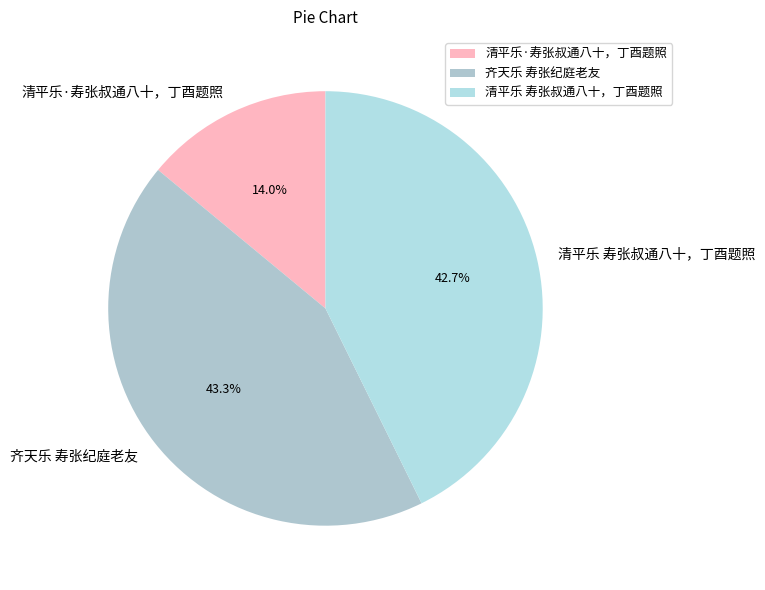

How many segments does this pie chart have?

3